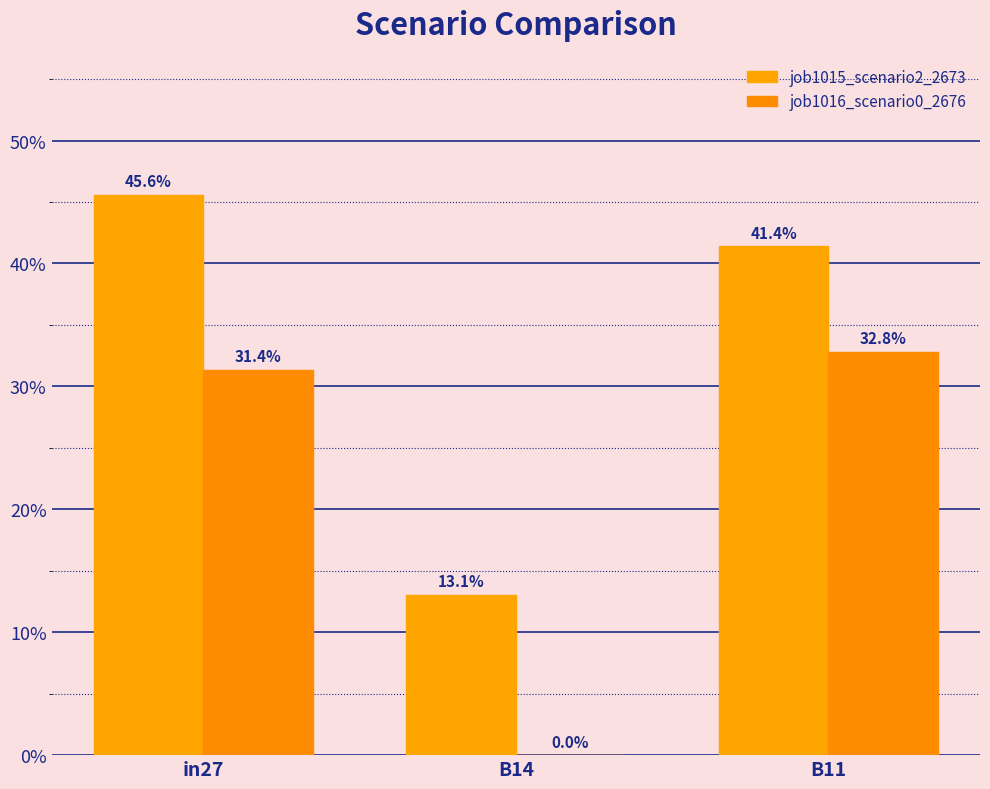

Which category has the lowest value across all series?

B14